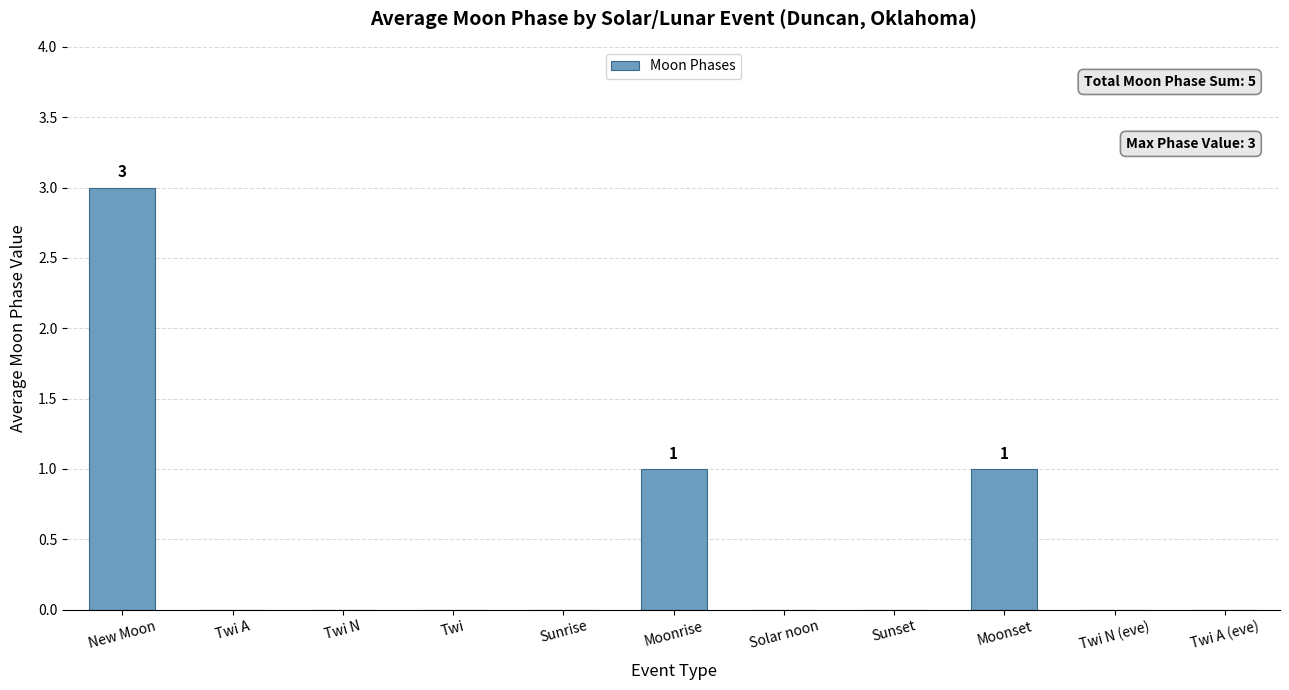

Which has a higher value, New Moon or Twi?

New Moon